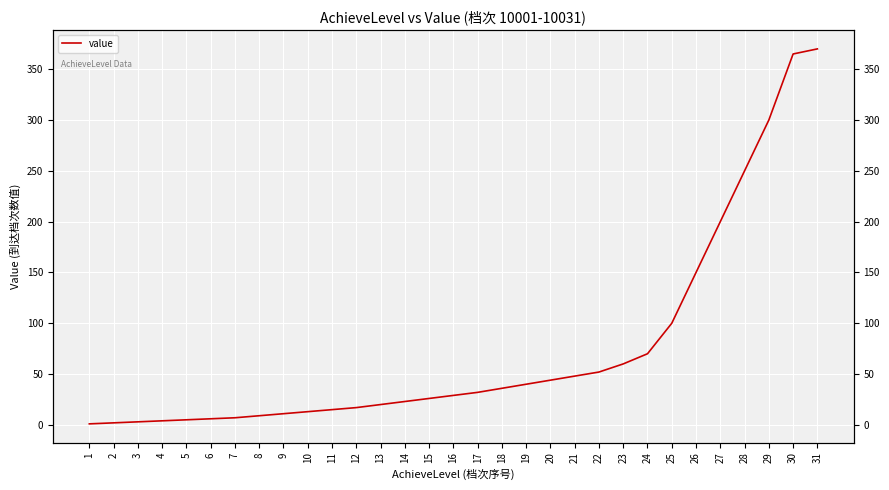

Rank the categories by value from highest to lowest.

31, 30, 29, 28, 27, 26, 25, 24, 23, 22, 21, 20, 19, 18, 17, 16, 15, 14, 13, 12, 11, 10, 9, 8, 7, 6, 5, 4, 3, 2, 1